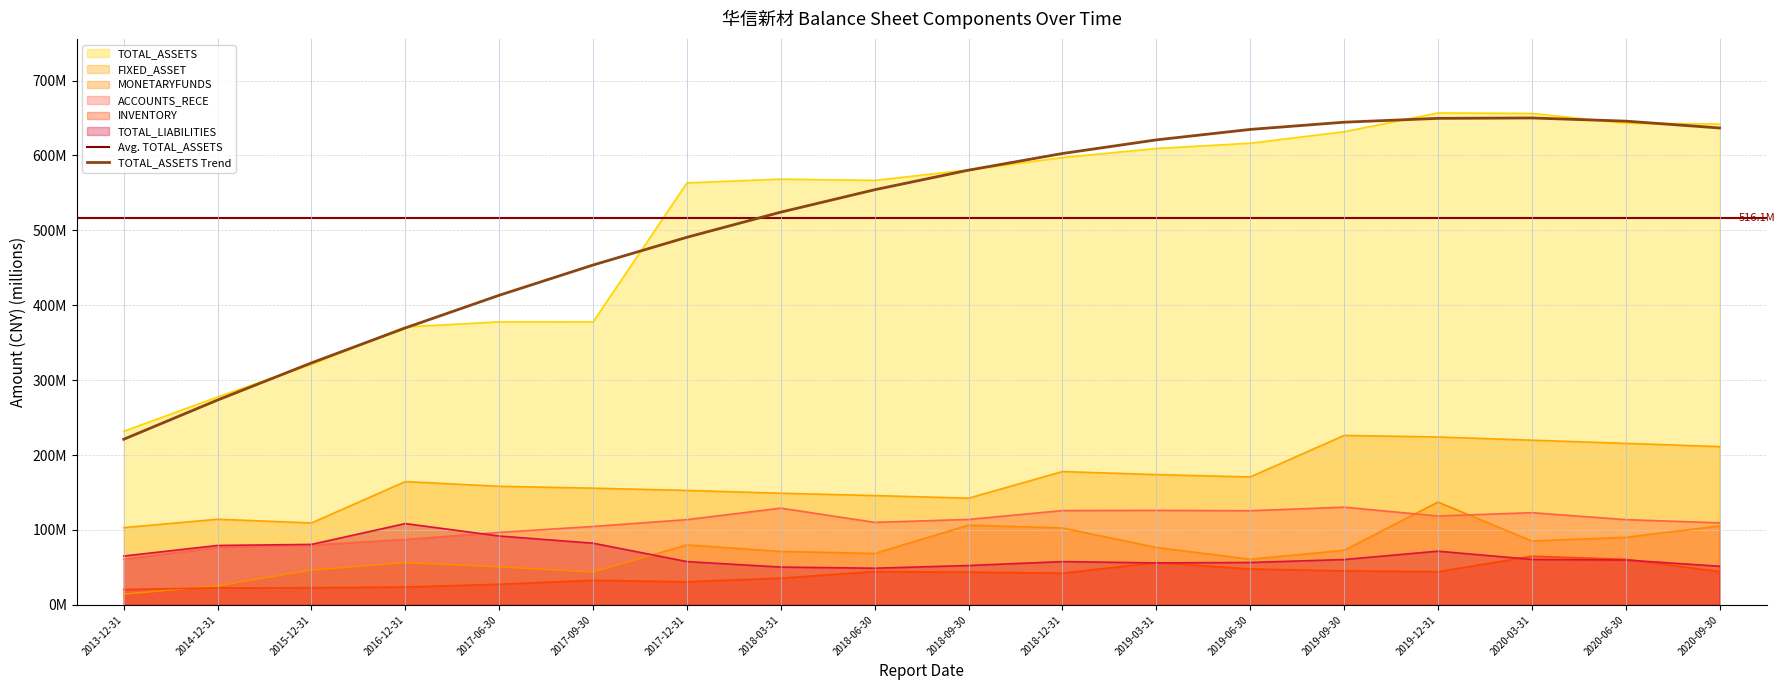

Which series has the largest total across all categories?

TOTAL_ASSETS